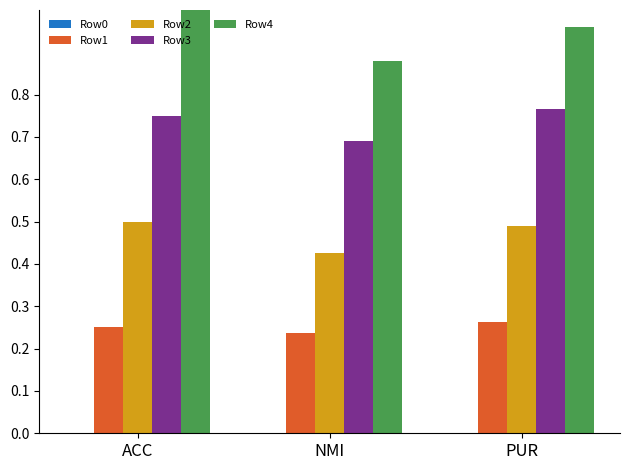

What is the total value across all series at PUR?

2.5